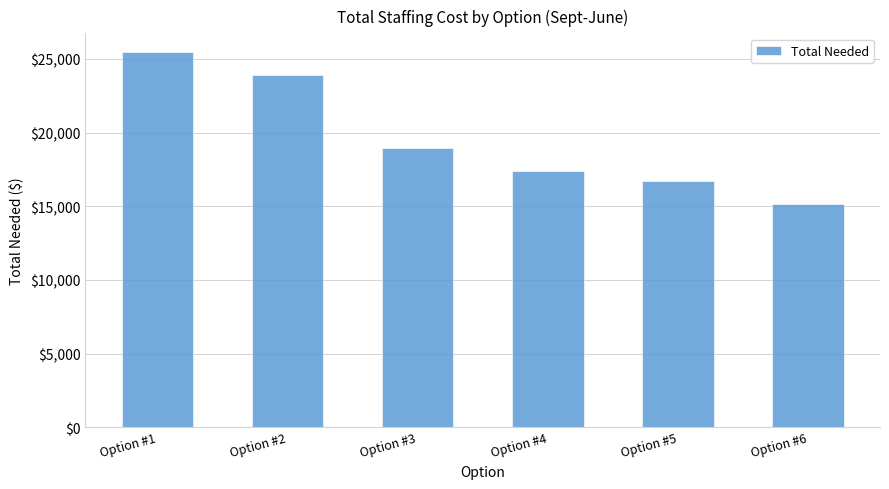

What value does the data have at Option #1?

25464.4